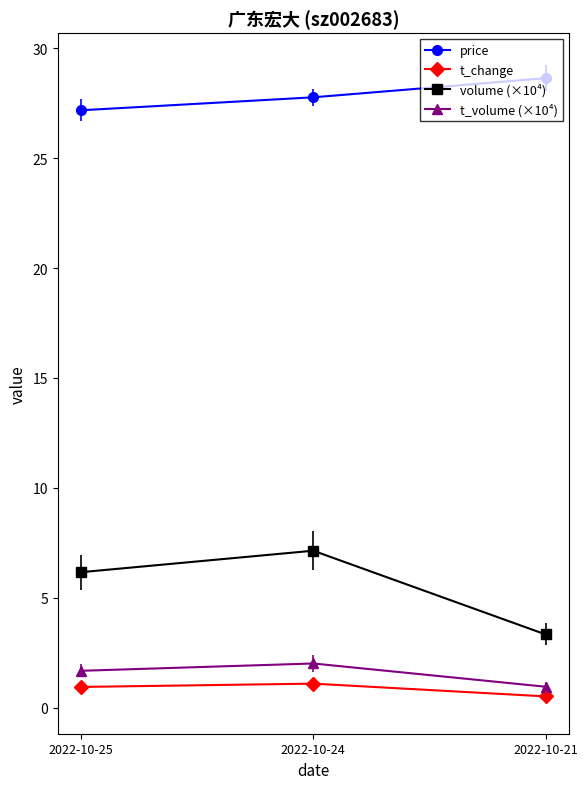

List the labels in order of volume (×10⁴) value, smallest first.

2022-10-21, 2022-10-25, 2022-10-24